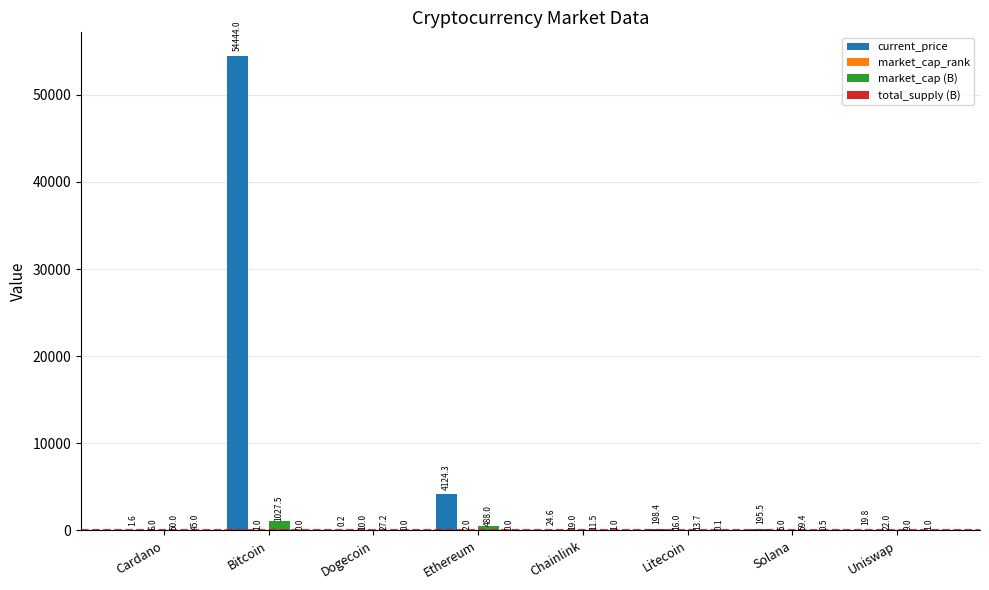

Which category has the highest value across all series?

Bitcoin